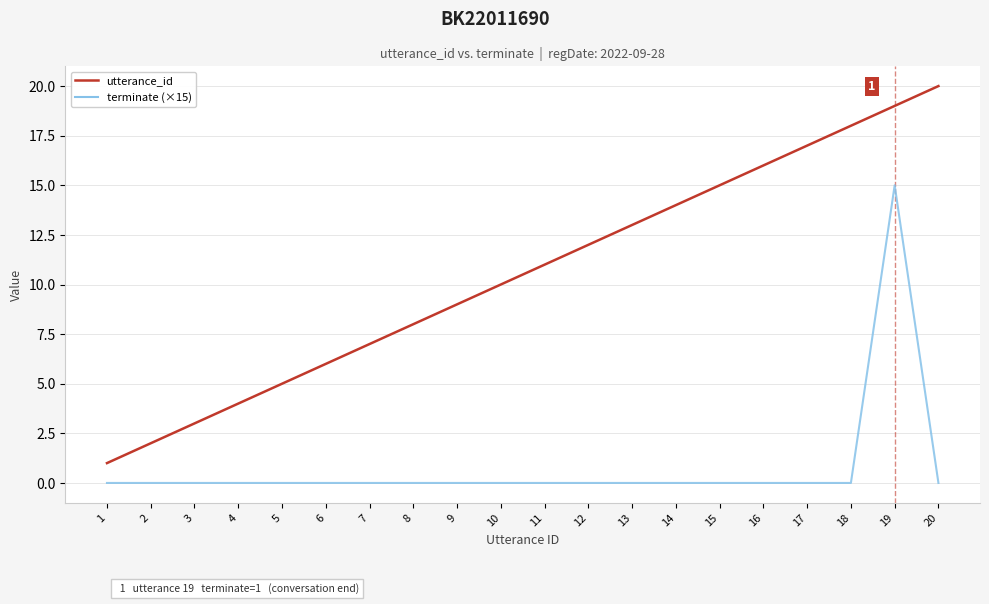

True or false: terminate (×15) and utterance_id intersect in this chart.

False